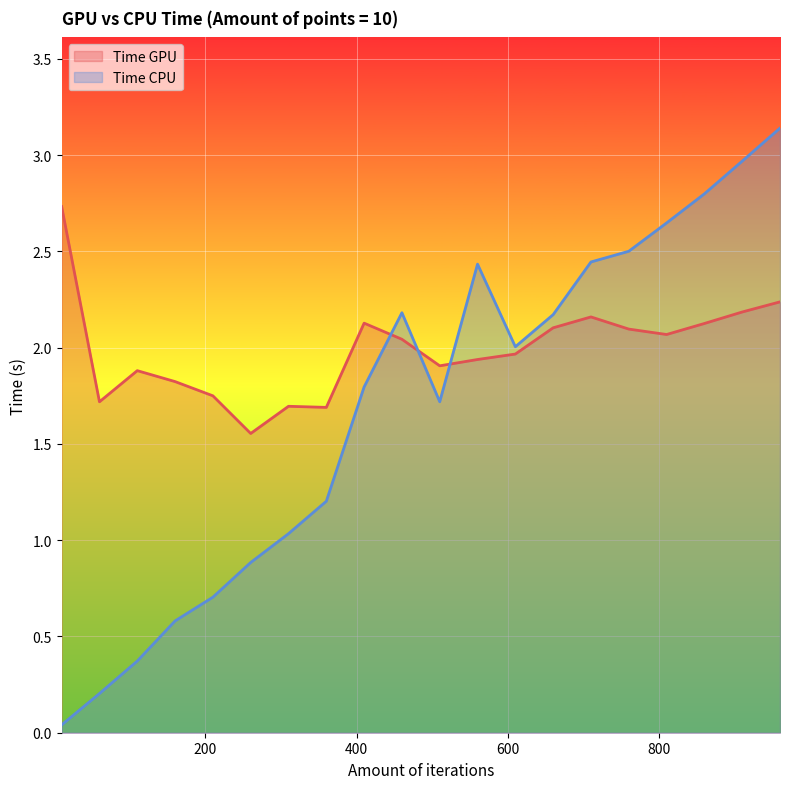

What is the sum of all Time CPU values?

33.8